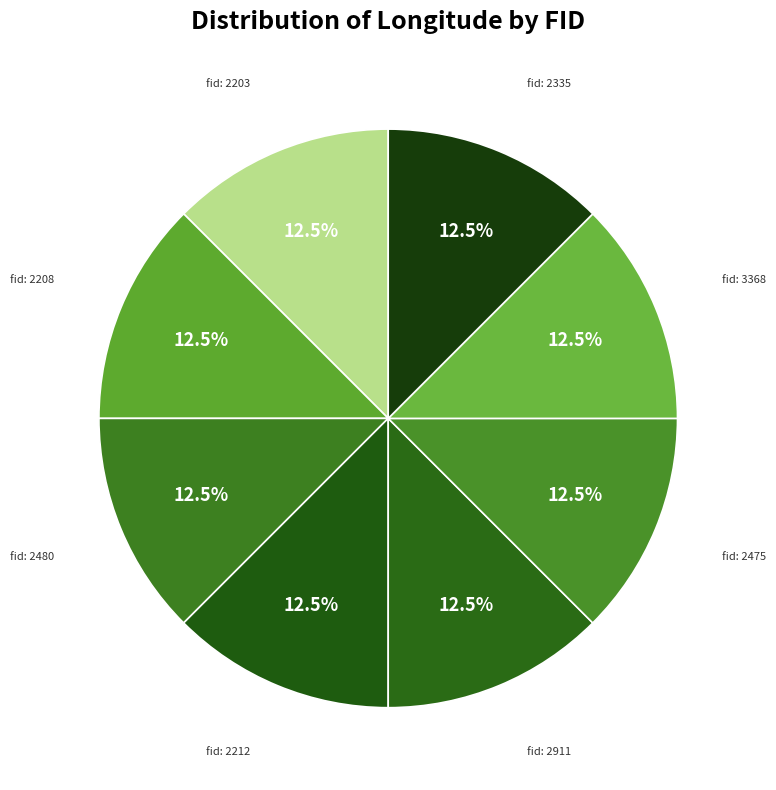

Count the number of slices in the pie.

8